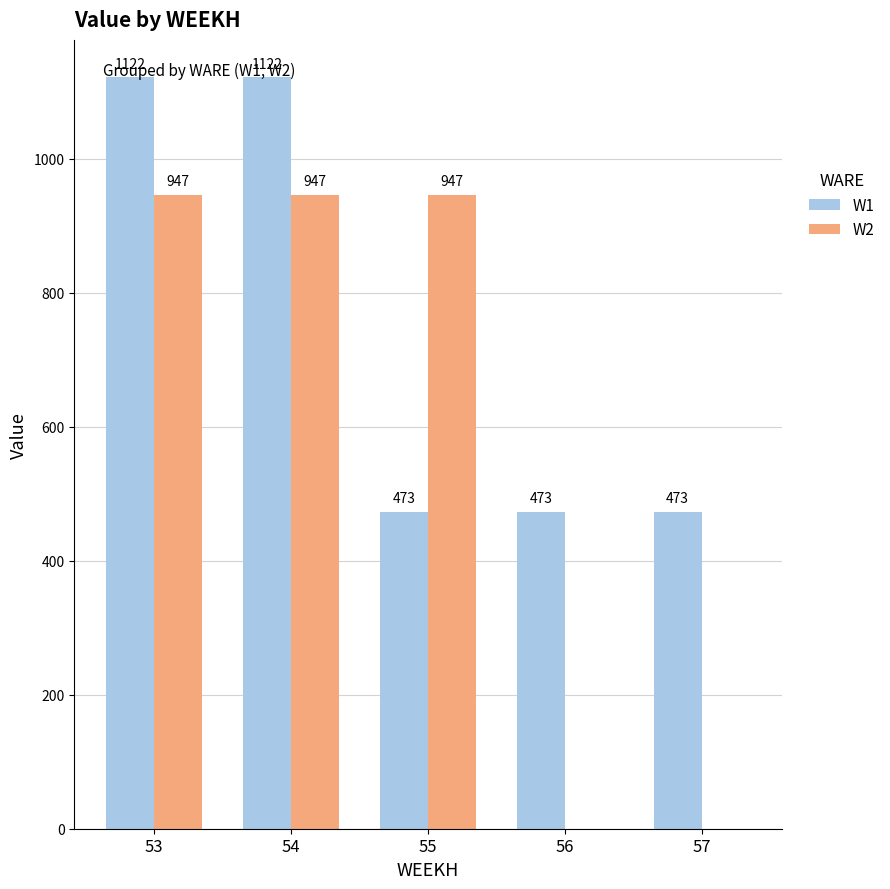

What is the highest value of the W2 series?

946.9